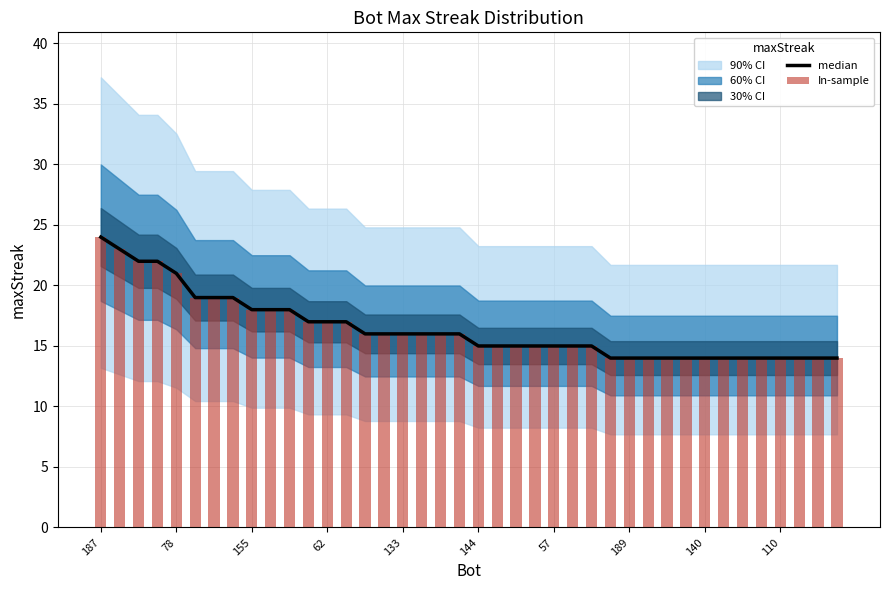

Rank the series at 189 from lowest to highest value.

median, In-sample